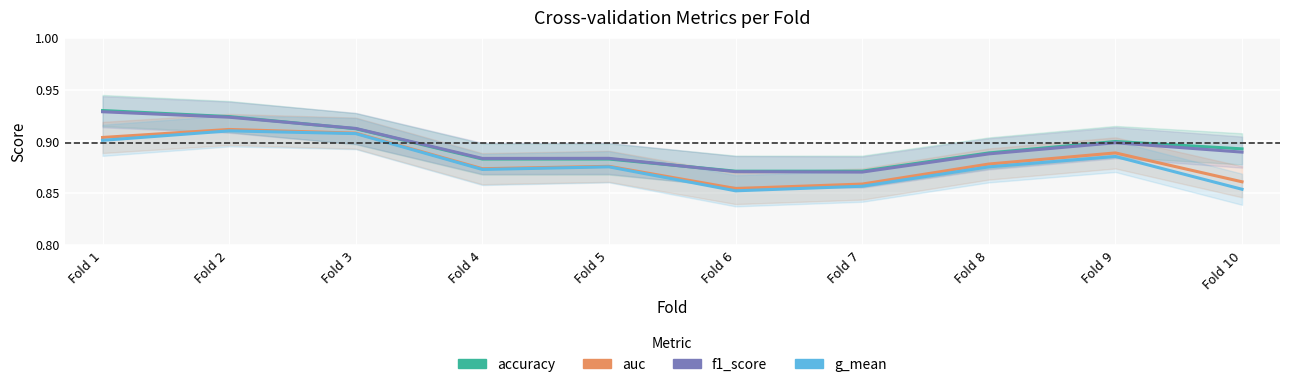

Is it true that accuracy equals 0.9 at Fold 2?

True